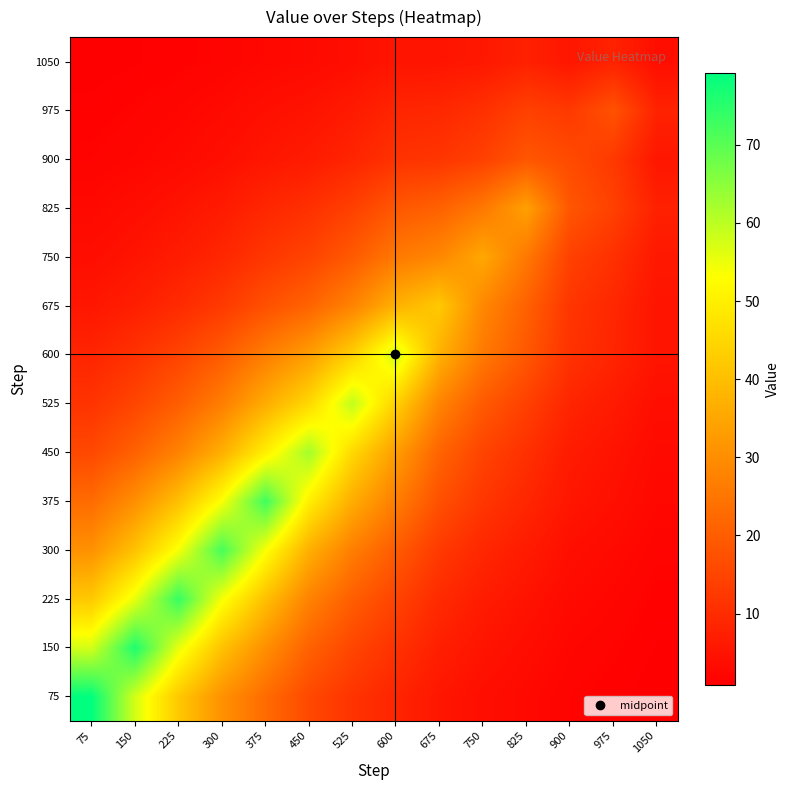

Which category has the lowest value across all series?

1050